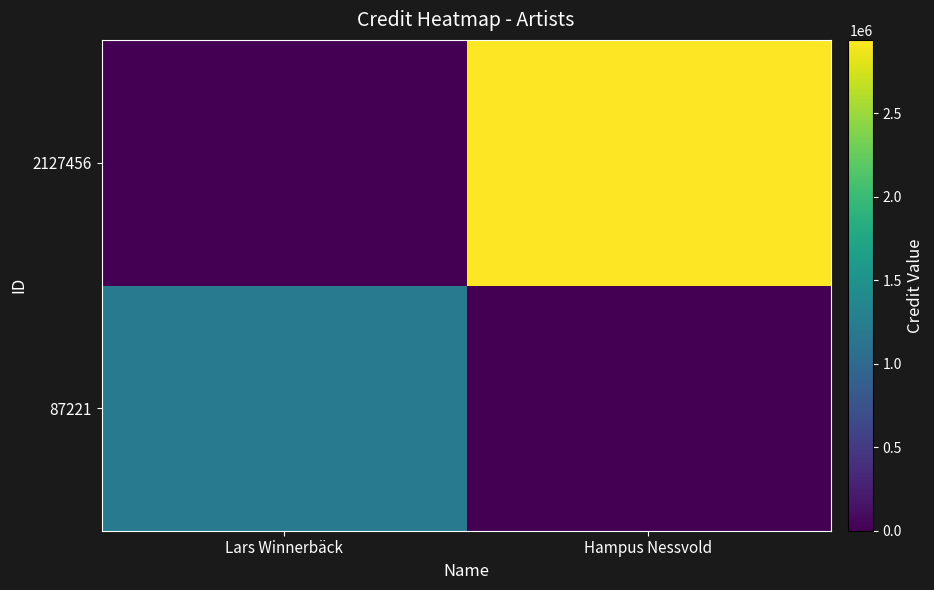

At how many categories does at least one series exceed 789443?

2